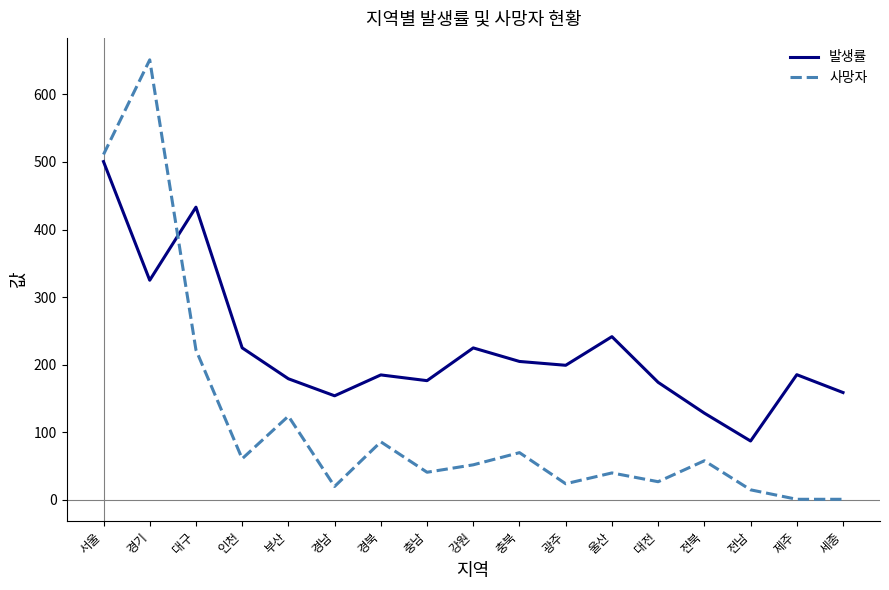

The value of 발생률 at 경기 is 227.3. True or false?

False